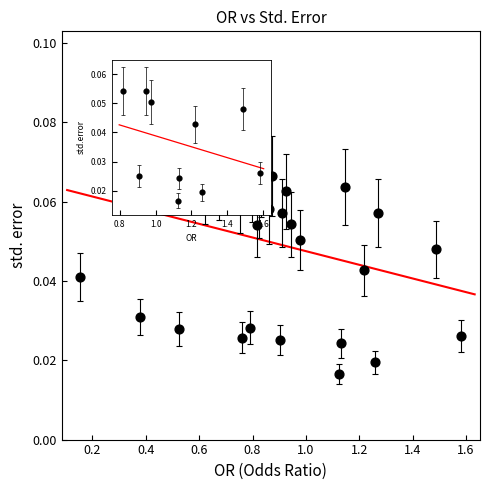

What is the range of X values (max minus min)?

1.4